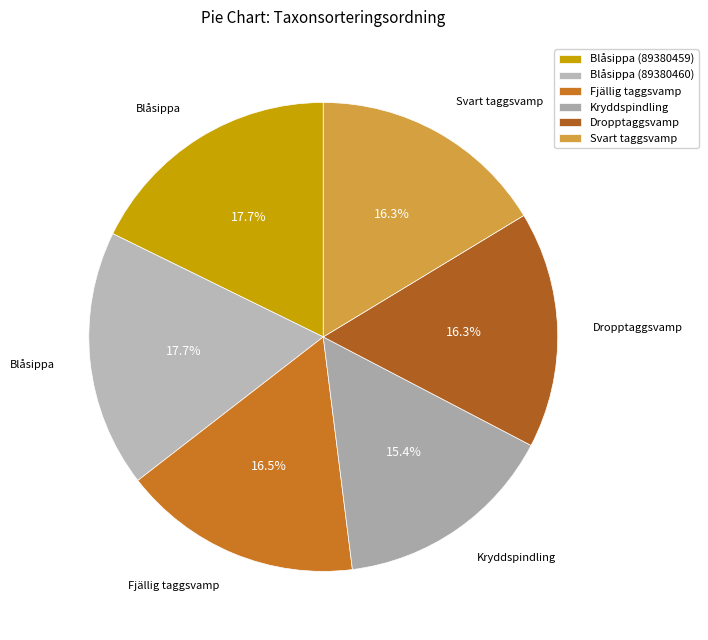

Which has a higher value, Fjällig taggsvamp or Svart taggsvamp?

Fjällig taggsvamp